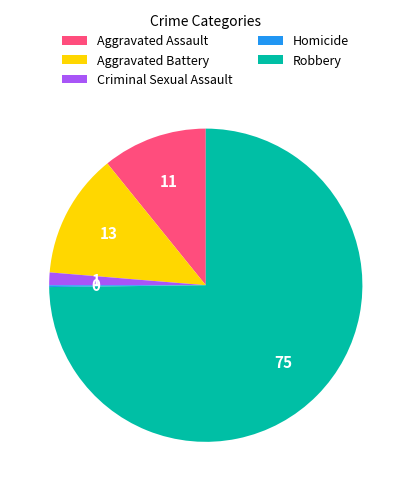

Which slice is the largest?

Robbery